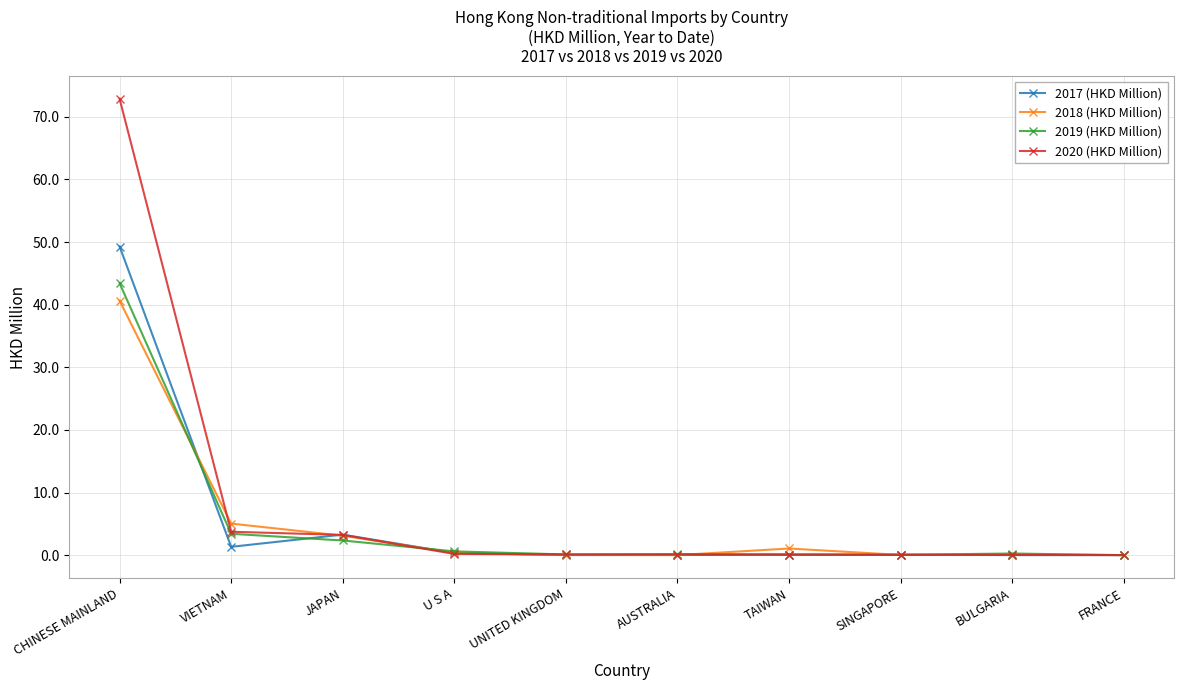

The value of 2020 (HKD Million) at CHINESE MAINLAND is 72.9. True or false?

True